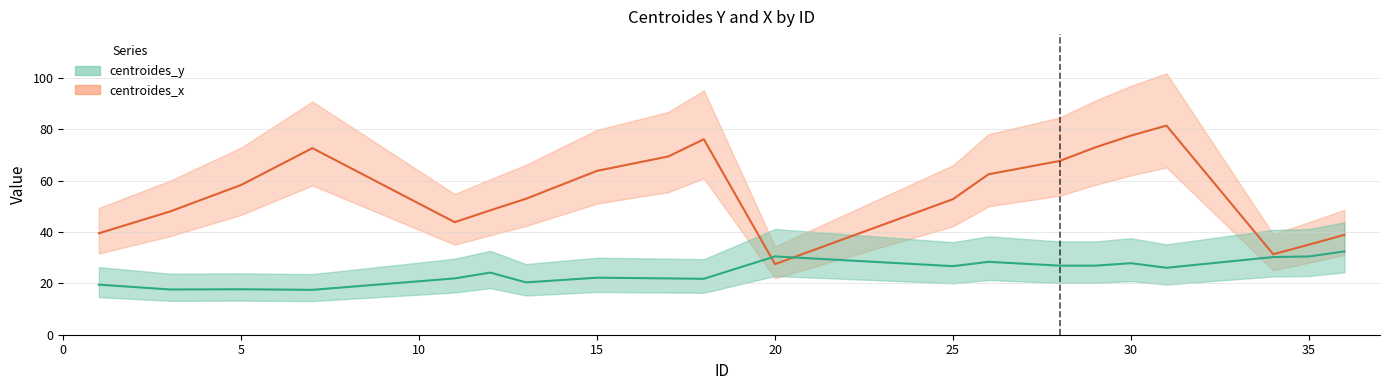

Rank the categories by centroides_x value from lowest to highest.

20, 34, 35, 36, 1, 11, 3, 12, 25, 13, 5, 26, 15, 28, 17, 7, 29, 18, 30, 31